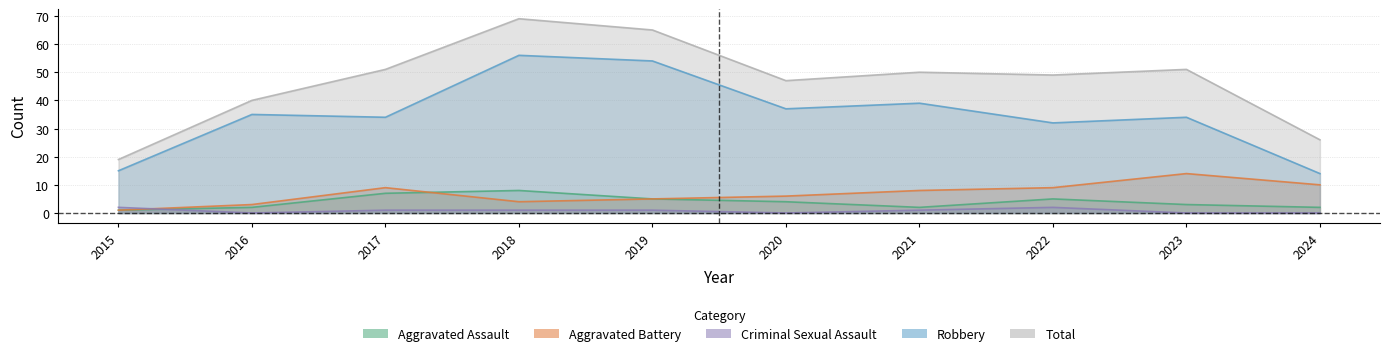

Reading right to left, what are all the values shown in this chart?

Aggravated Assault: 2	3	5	2	4	5	8	7	2	1
Aggravated Battery: 10	14	9	8	6	5	4	9	3	1
Criminal Sexual Assault: 0	0	2	1	0	1	1	1	0	2
Robbery: 14	34	32	39	37	54	56	34	35	15
Total: 26	51	49	50	47	65	69	51	40	19